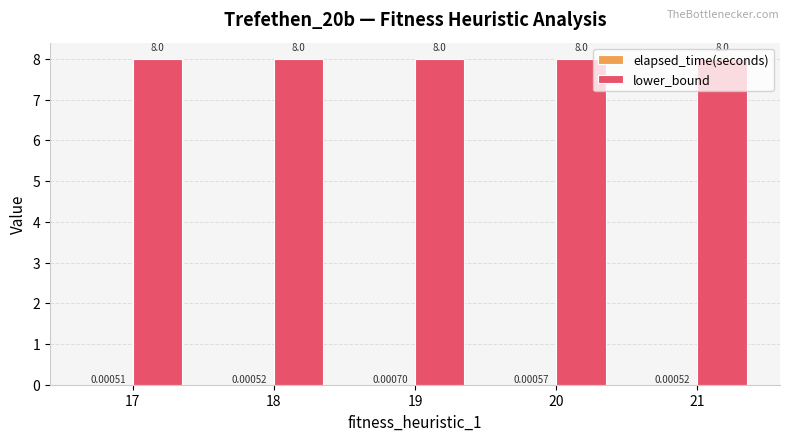

What is the sum of the lower_bound values at 19 and 21?

16.0